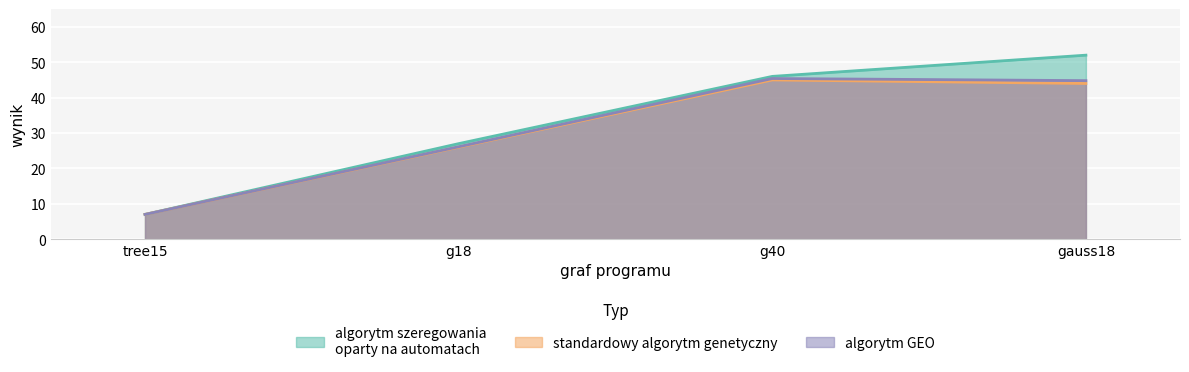

Is it true that algorytm GEO equals 44.8 at gauss18?

True